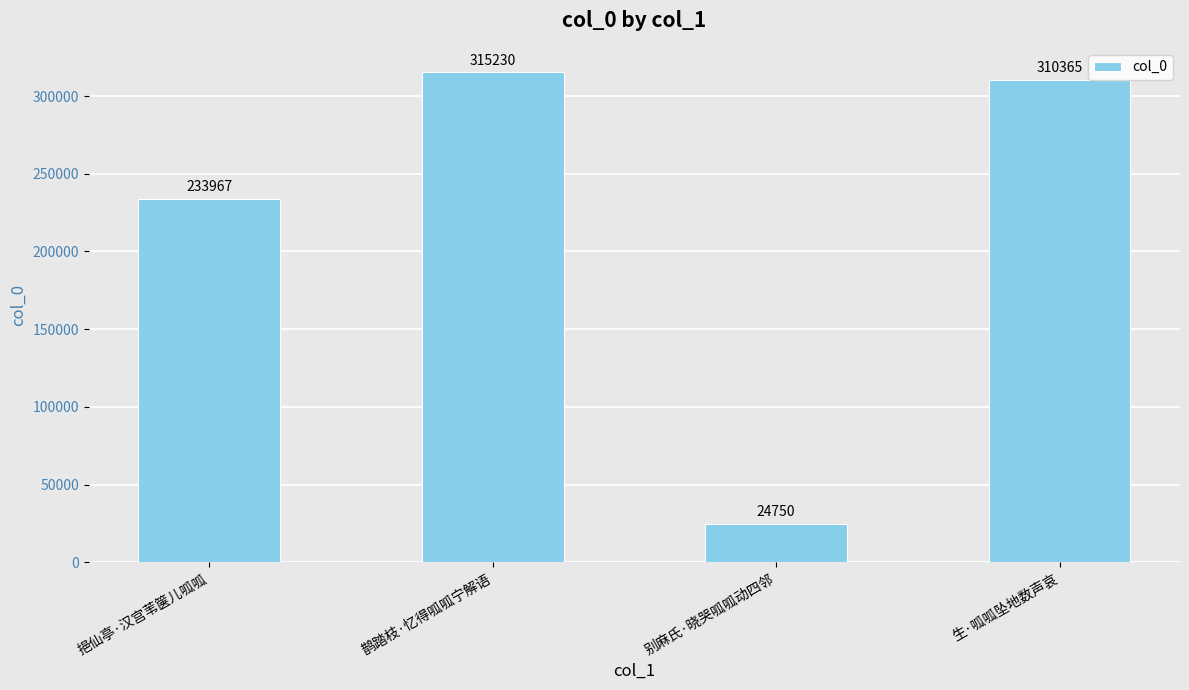

The chart shows a value of 306368 at 挹仙亭·汉宫苇箧儿呱呱. True or false?

False